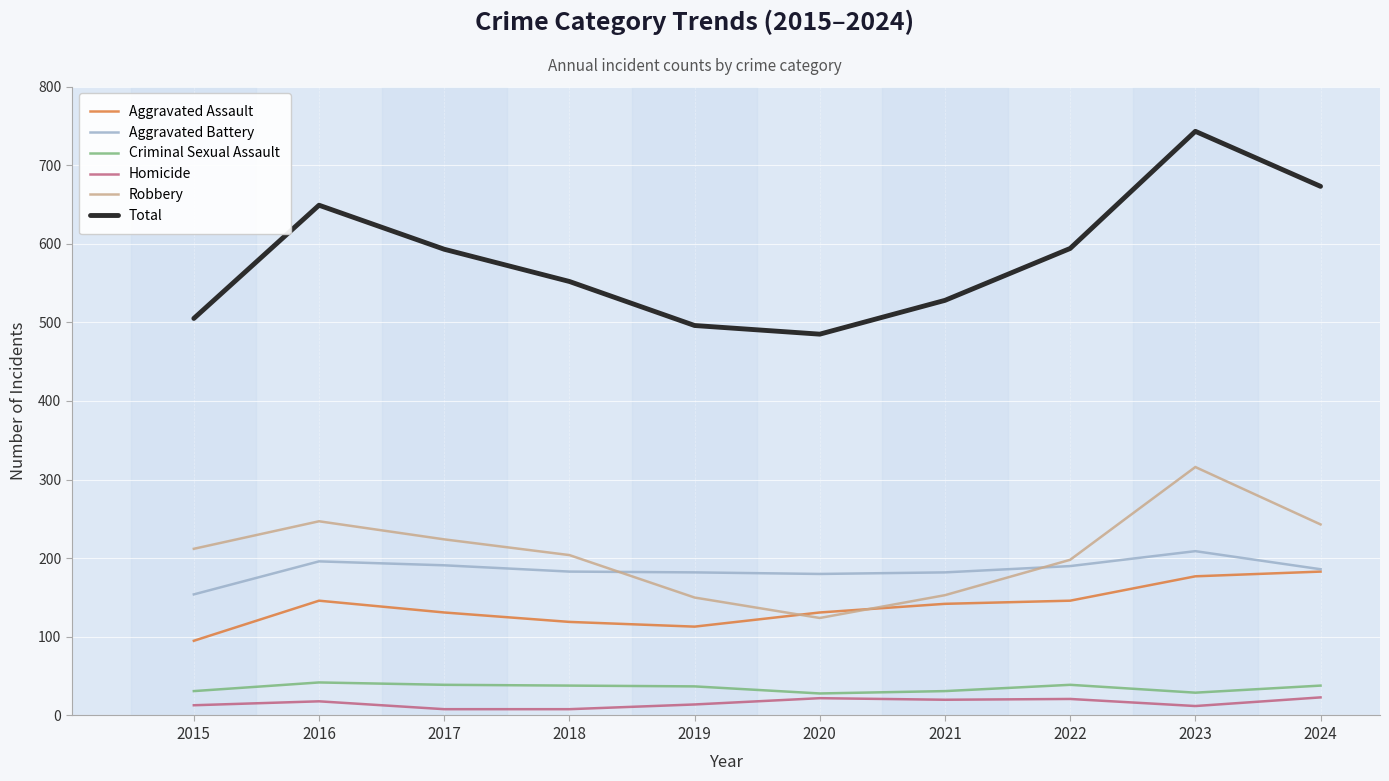

Count the number of data series in this chart.

6